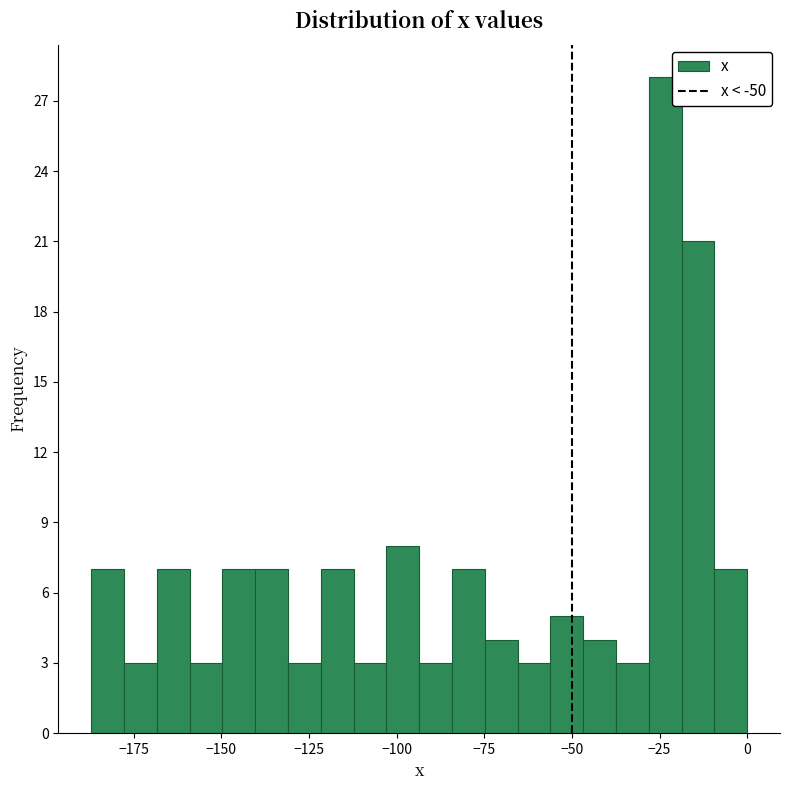

Read against the x-axis, roughly where is the centre of the tallest bar?

-25